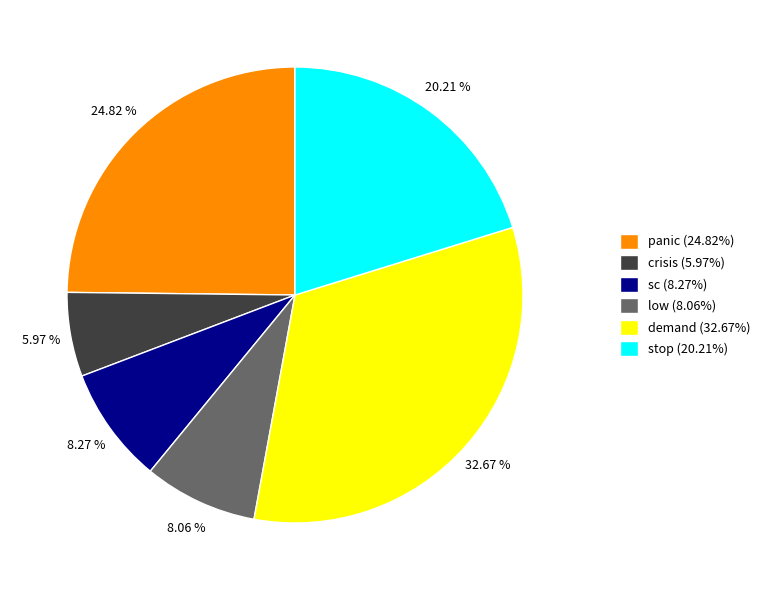

What is the ratio of the value at sc to the value at panic?

0.3